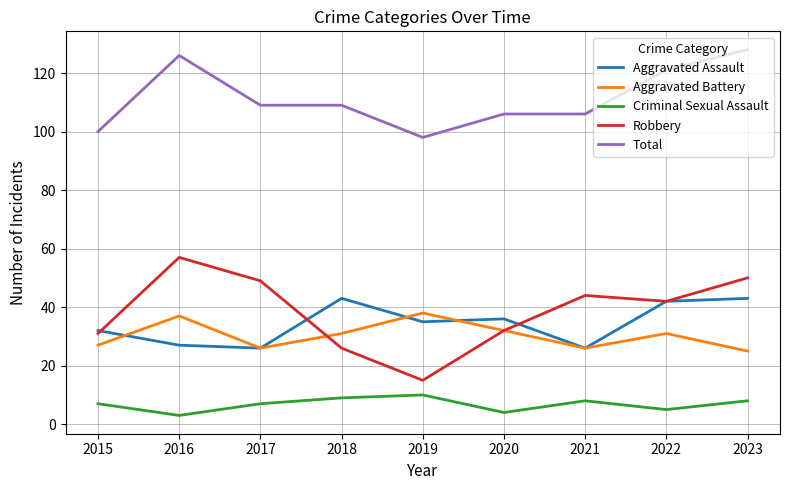

Does the chart have visible grid lines?

Yes